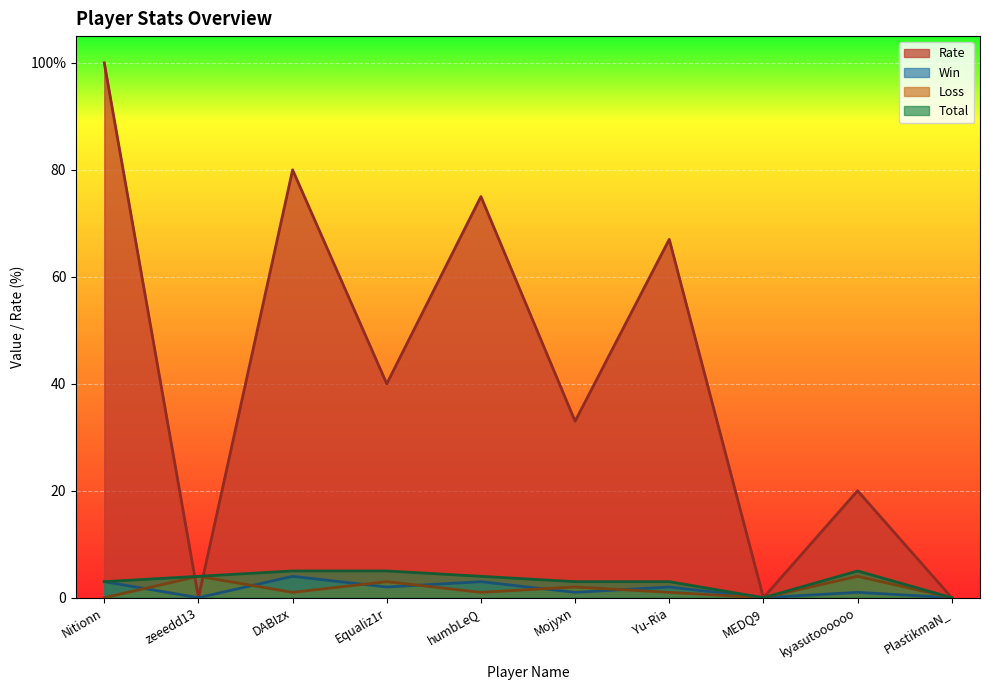

How many data points in Win are above 2?

3